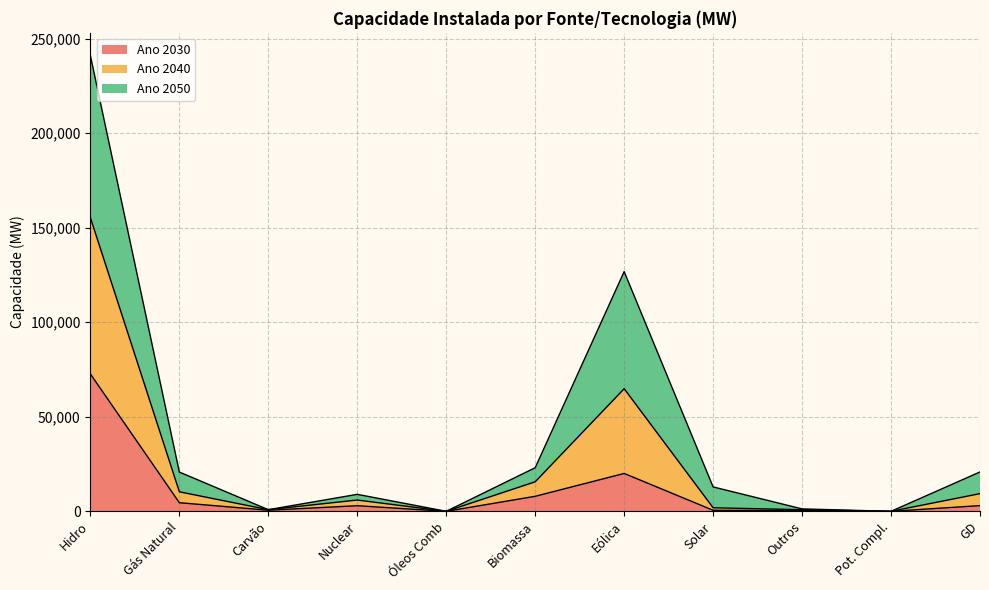

What is the total value across all series at Solar?

12901